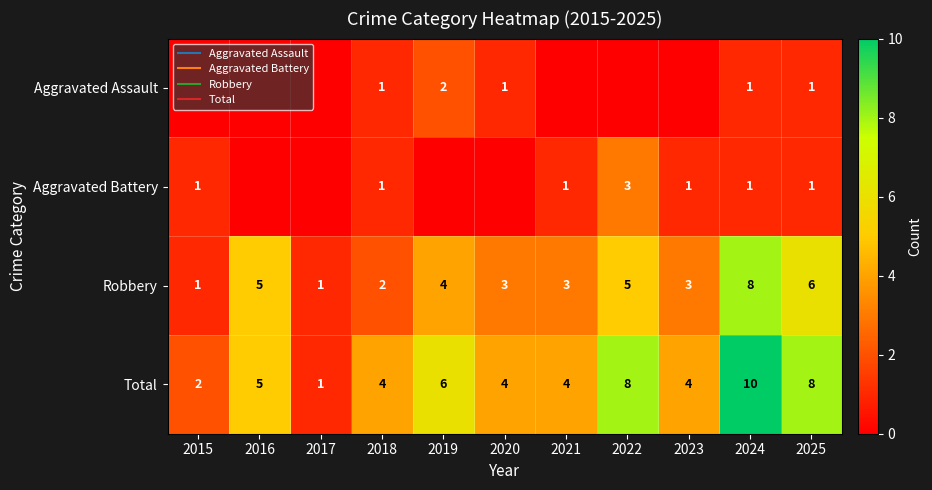

Is the value of Aggravated Battery at 2019 greater than the value of Aggravated Assault at 2025?

No